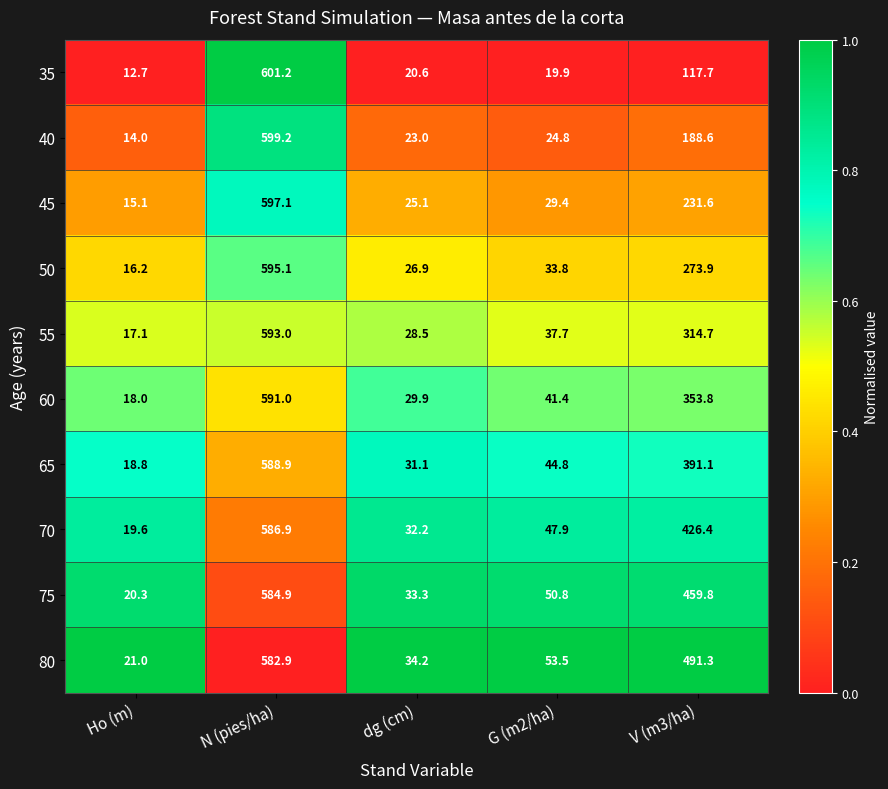

What is the difference between the maximum and second lowest values in the 70 series?

554.7